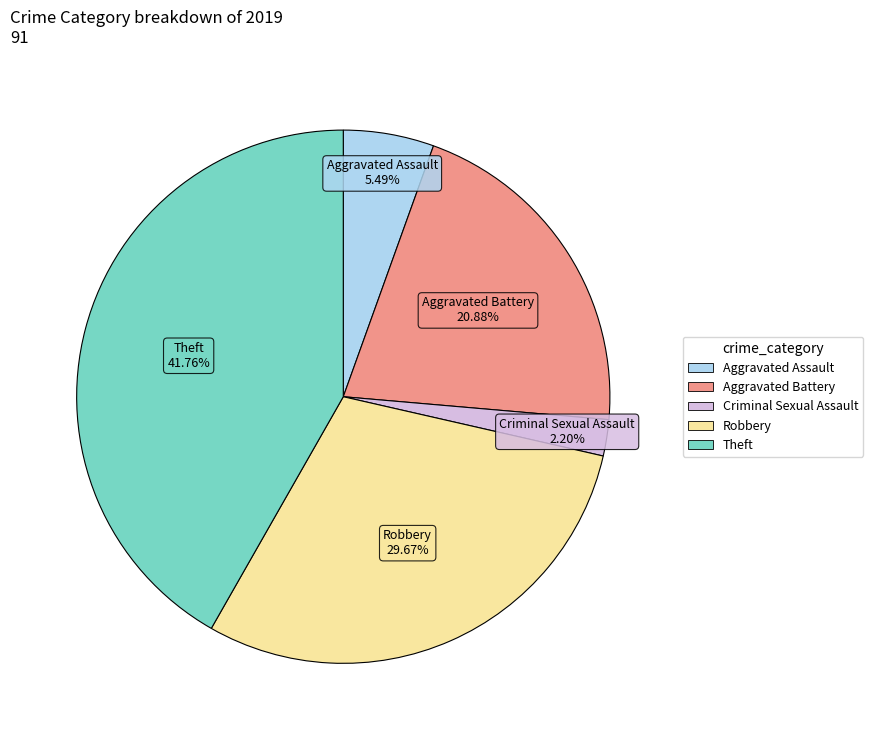

Is there a majority slice in this chart?

No